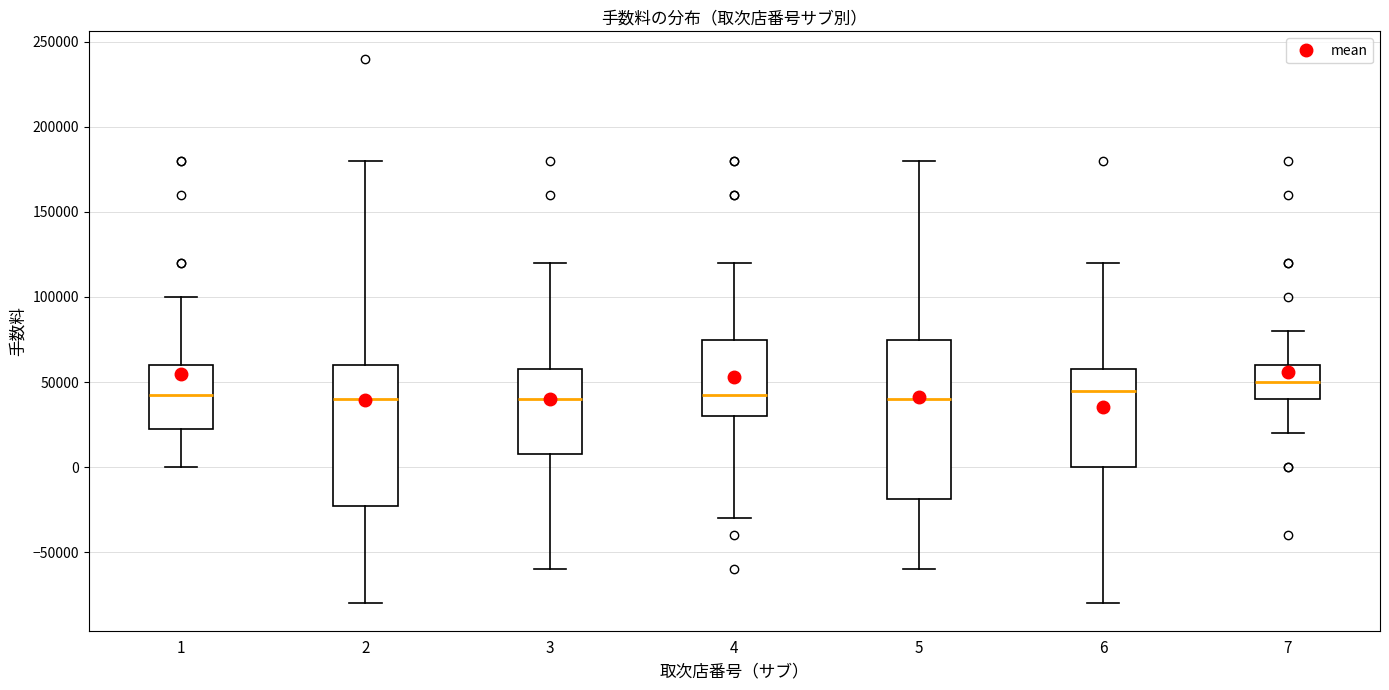

Comparing the boxes themselves (not the whiskers), which one is the tallest?

5